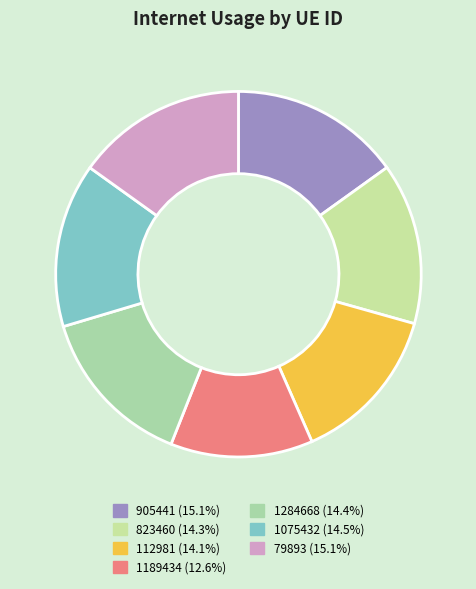

Approximately how many times larger is the value at 905441 compared to 1075432?

1.0